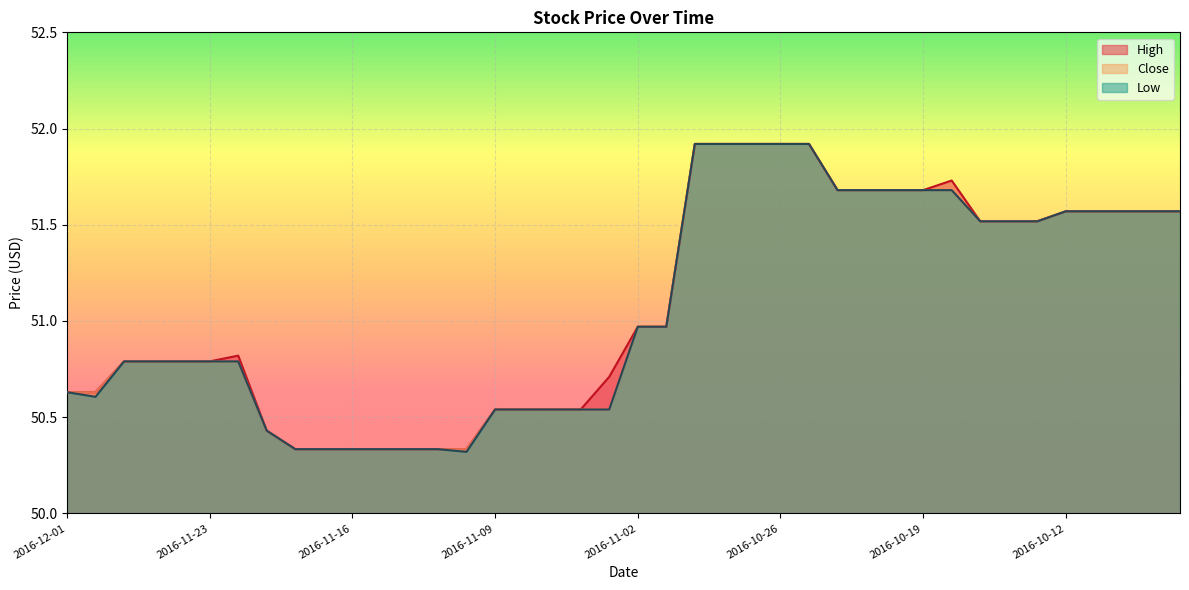

What is the label of the 39th point from the right?

2016-11-30